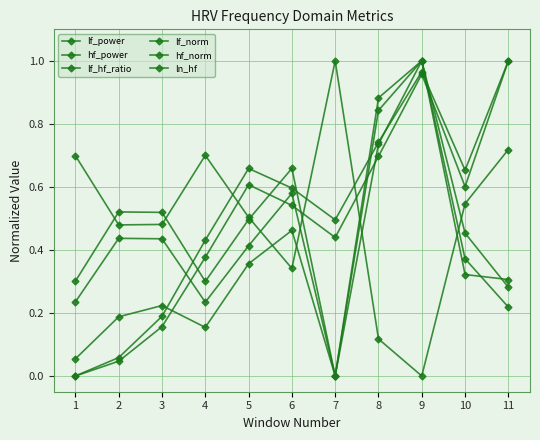

At 2, list the series in order from largest to smallest.

lf_norm, hf_norm, lf_hf_ratio, lf_power, ln_hf, hf_power